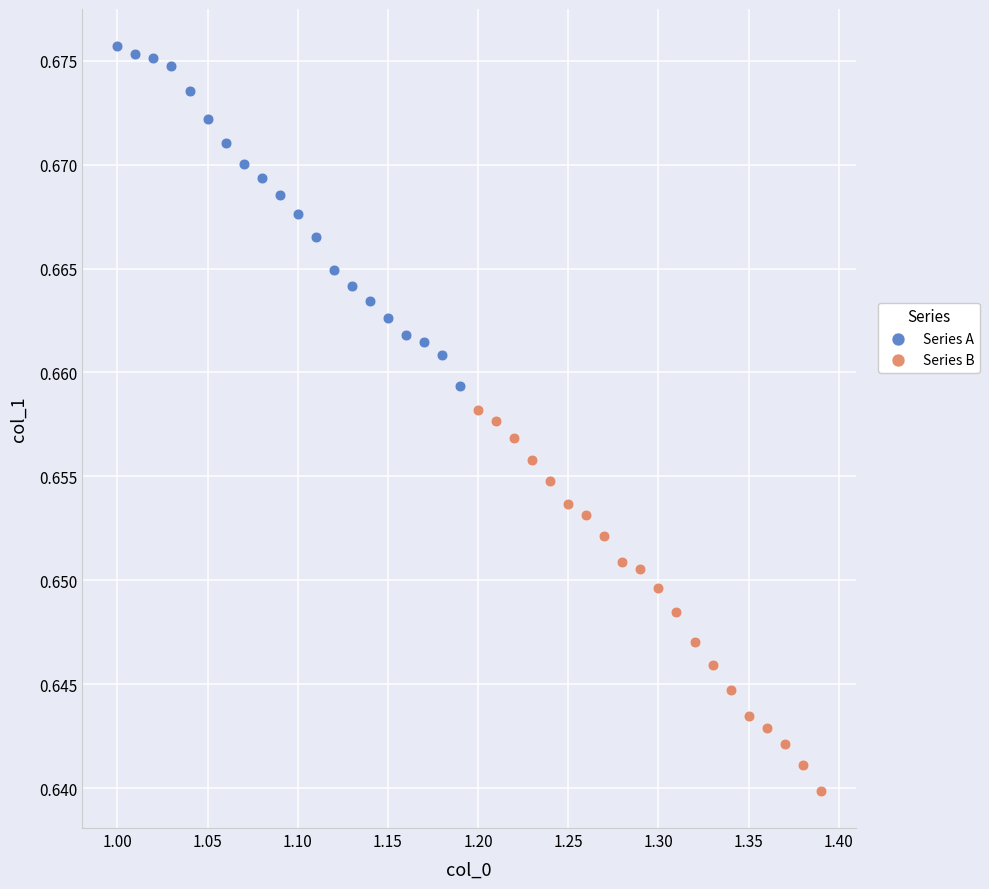

Which series reaches the minimum Y coordinate?

Series B